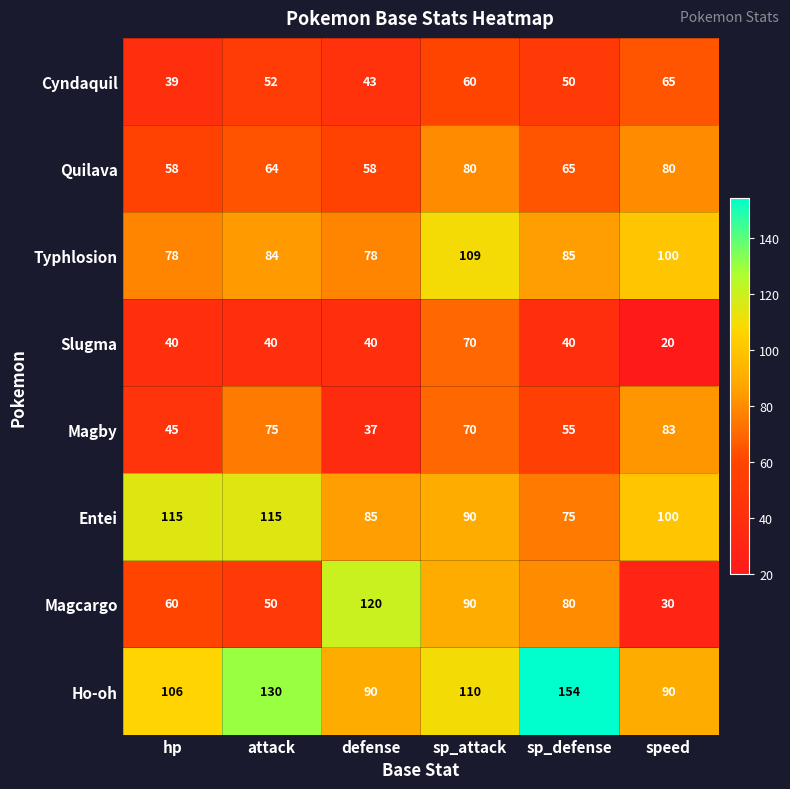

At which category does the chart reach its minimum across all series?

speed